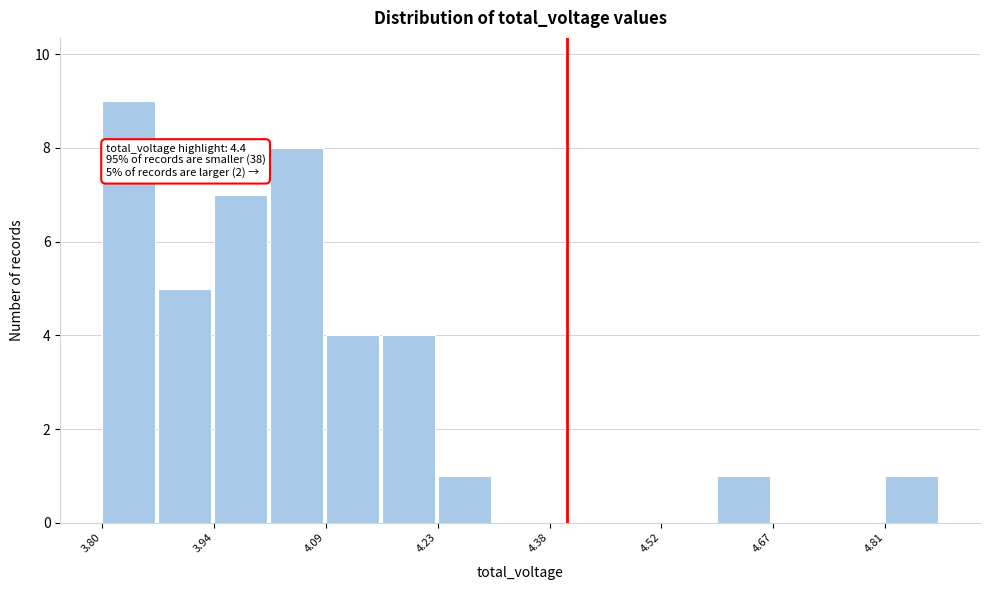

Read against the x-axis, roughly where is the centre of the tallest bar?

3.84